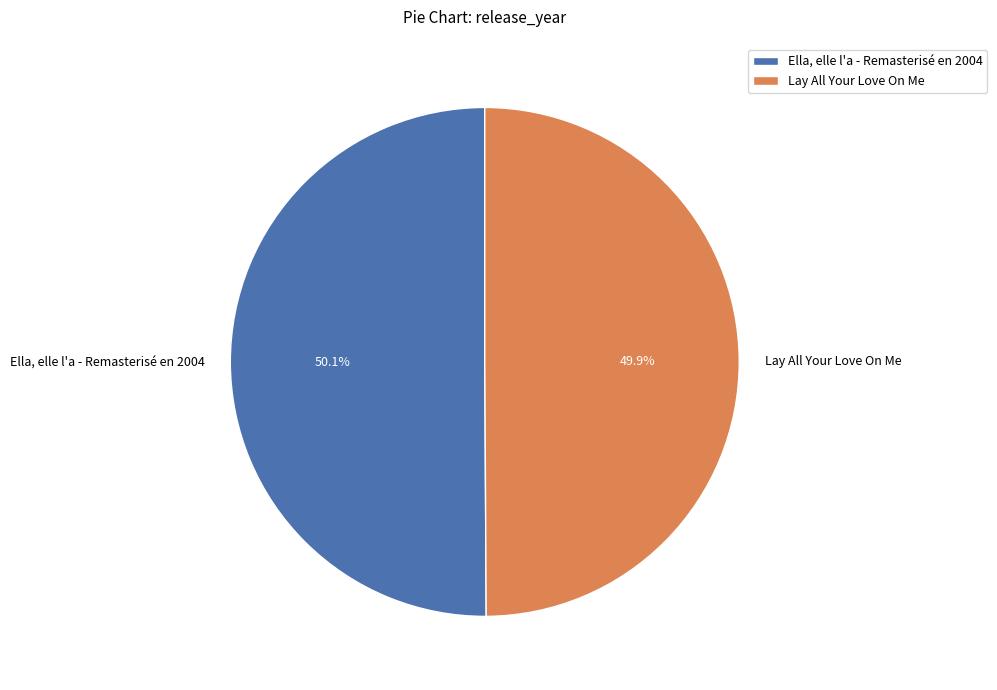

What percentage is the Lay All Your Love On Me slice, to the nearest percent?

50%